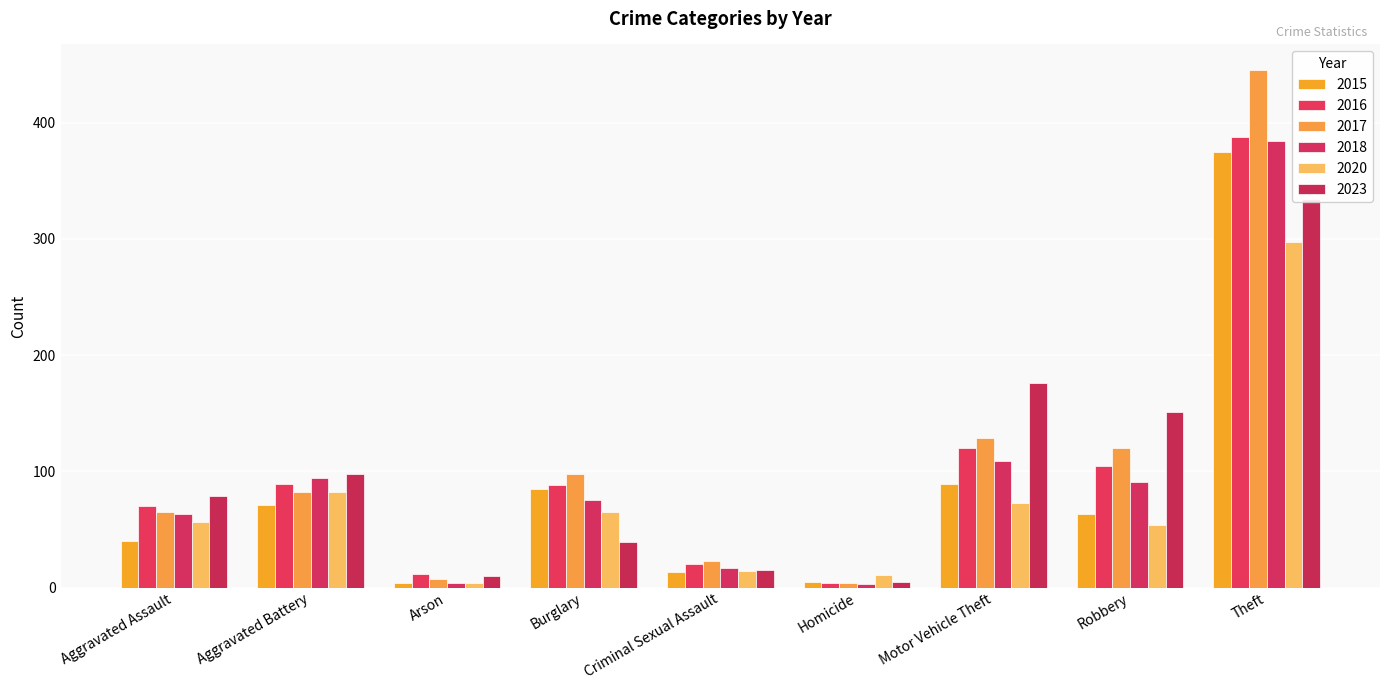

How many groups of bars are there?

9